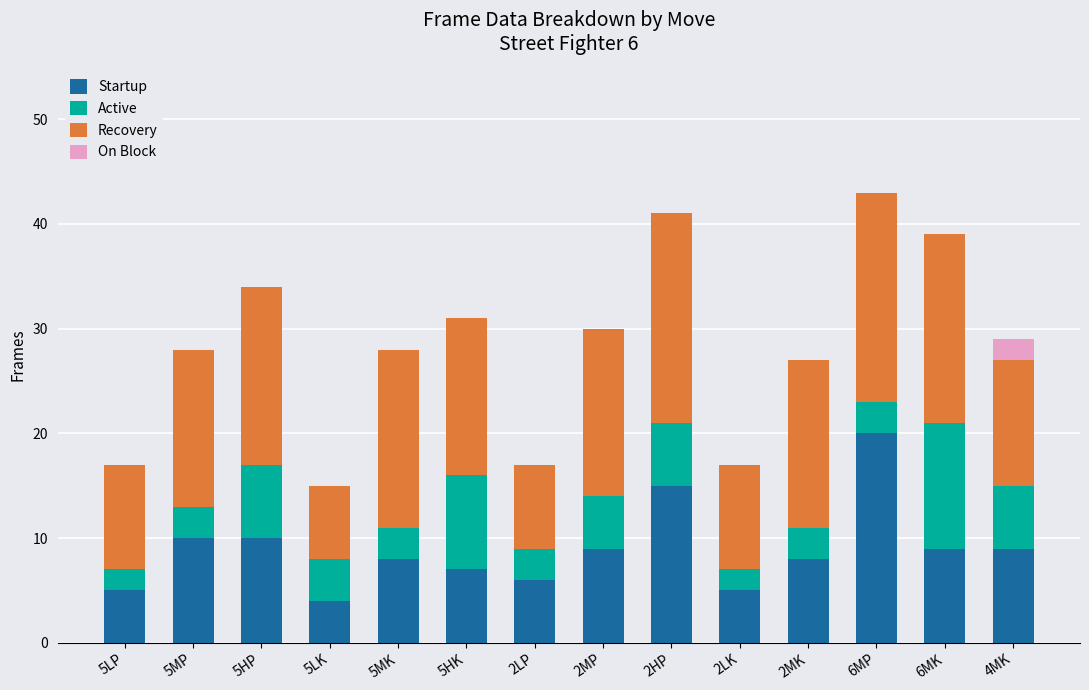

The value of Startup at 2LP is 6. True or false?

True